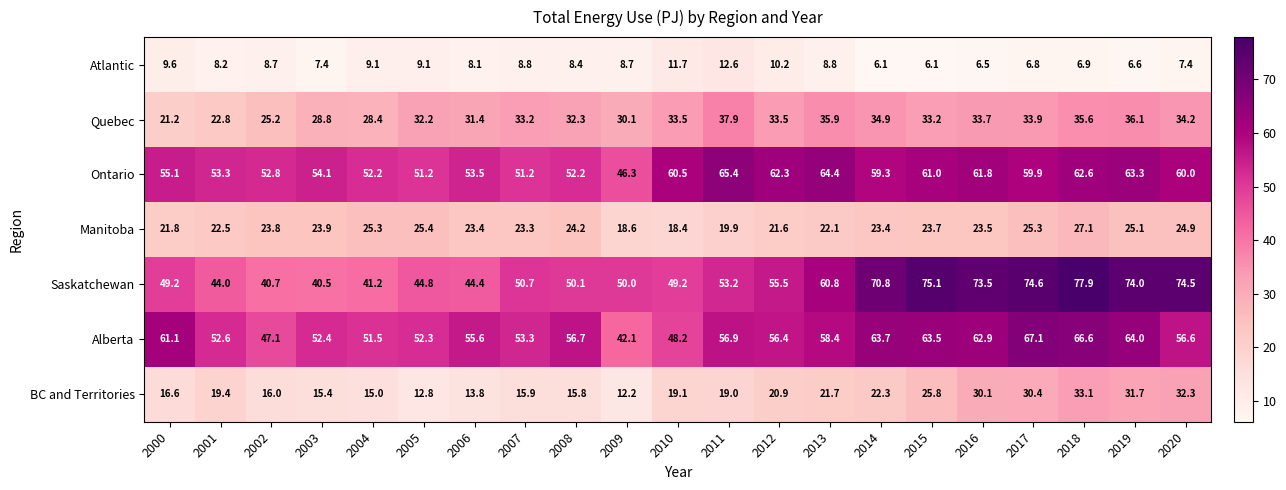

Which series changed the most between 2001 and 2020?

Saskatchewan